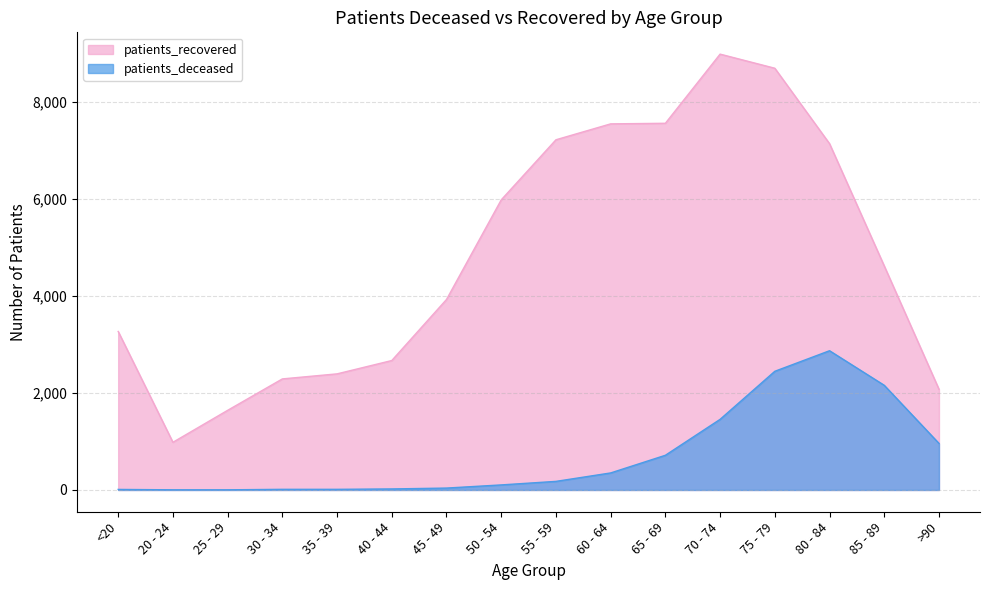

True or false: patients_deceased has a value of 144 at 50 - 54.

False